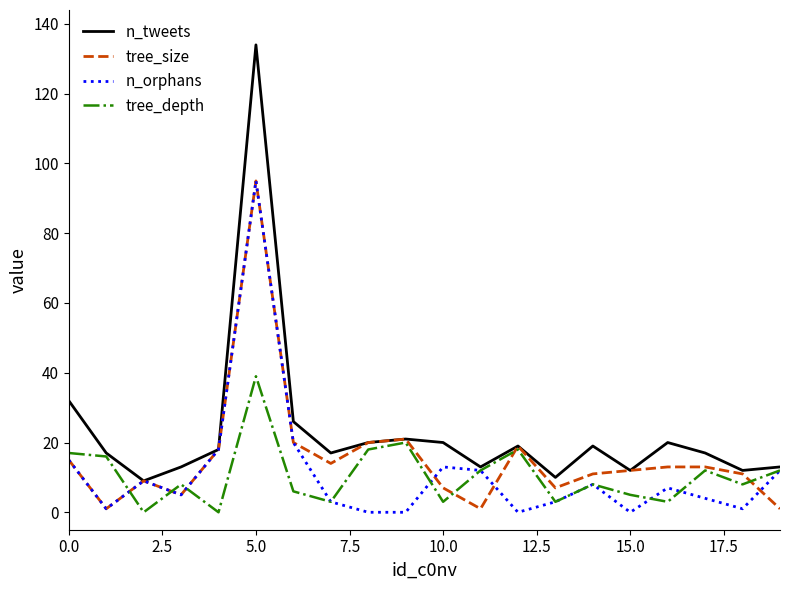

Which series has the largest total across all categories?

n_tweets